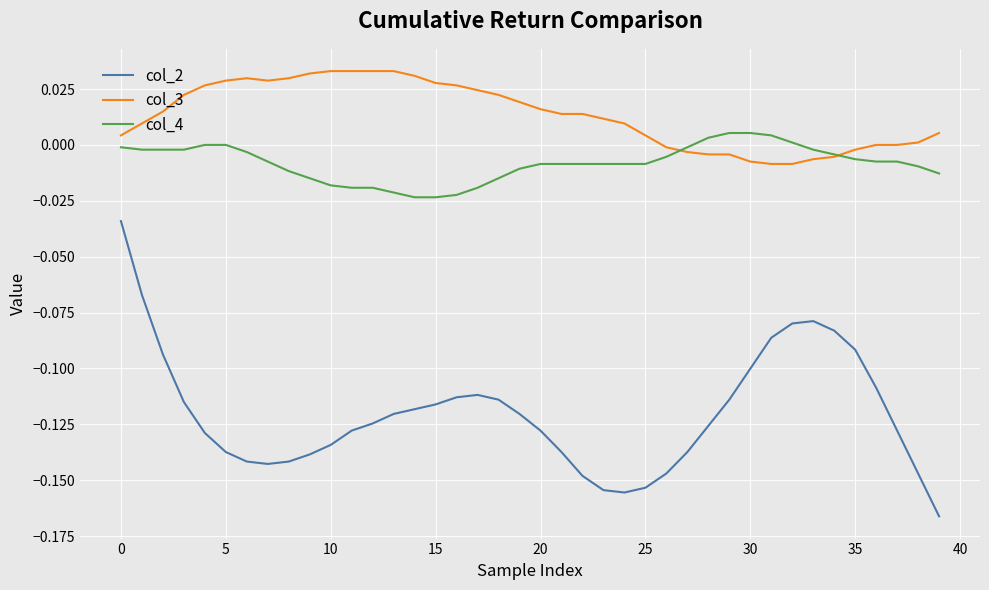

Which series has the largest total across all categories?

col_3